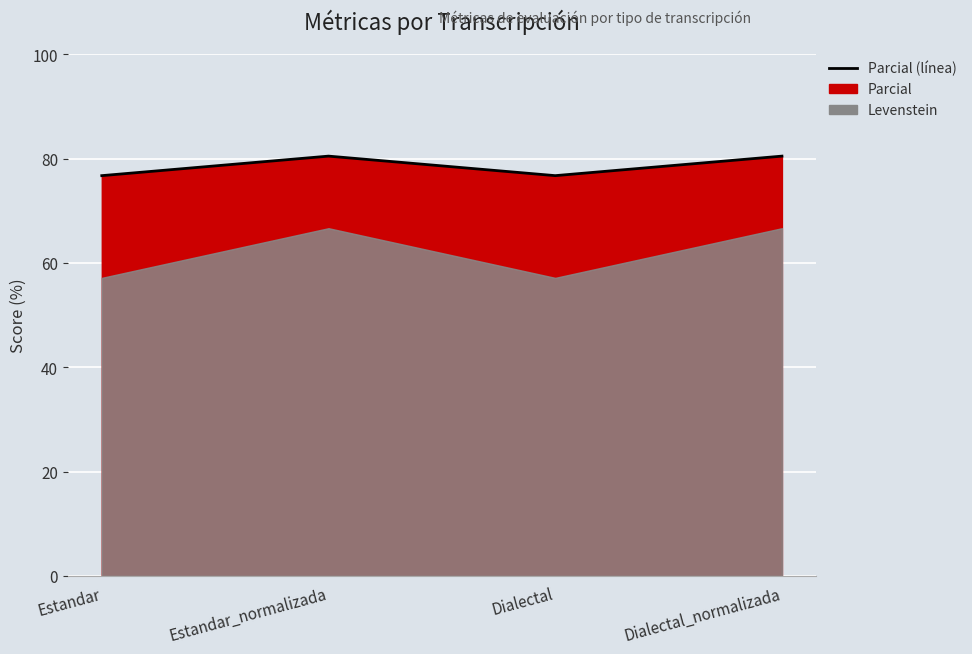

List the labels in order of value, smallest first.

Estandar, Dialectal, Estandar_normalizada, Dialectal_normalizada